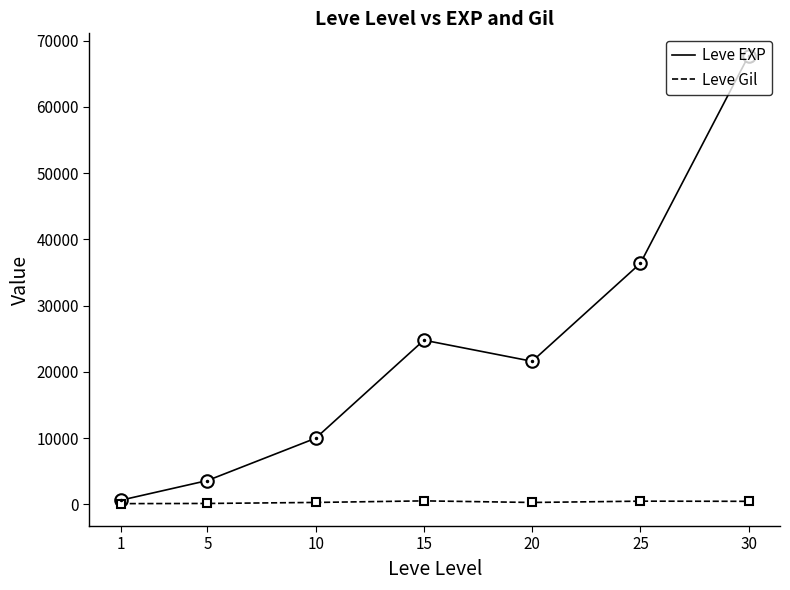

Between 15 and 25, which series saw the biggest shift?

Leve EXP